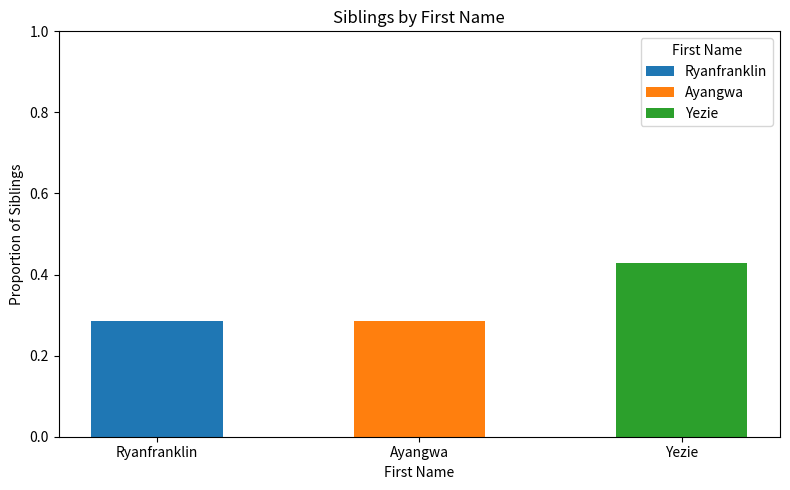

Are the bars horizontal?

No